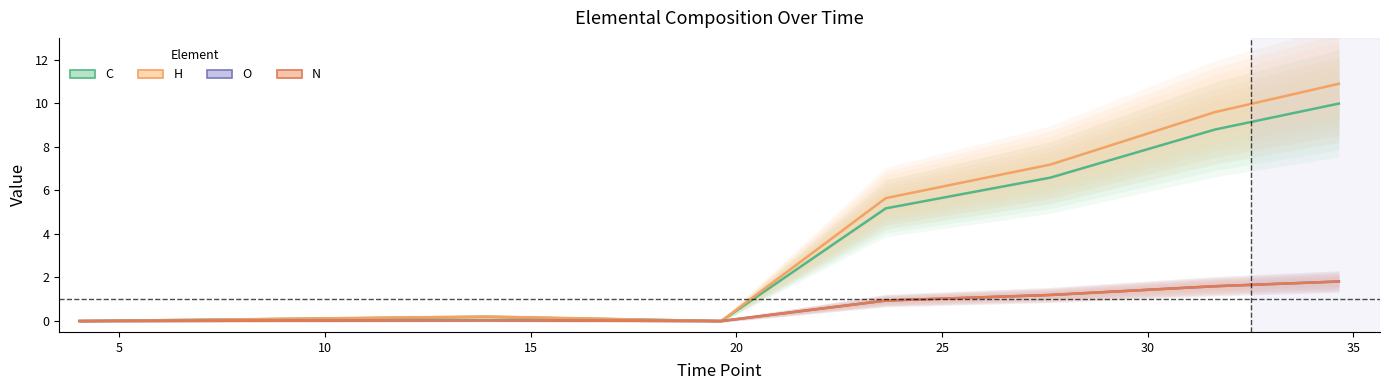

True or false: C and O cross at least once.

False